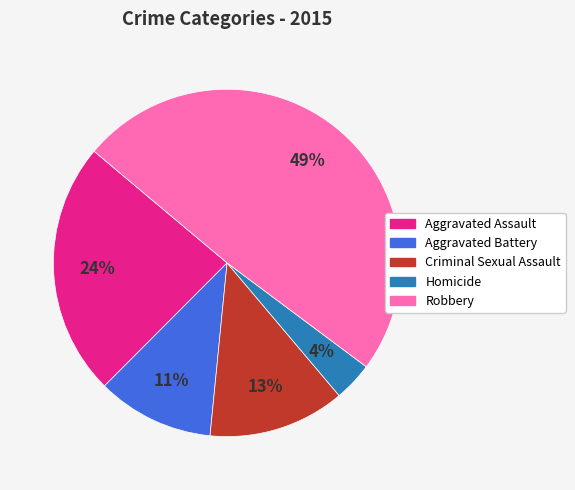

Is the sum of Aggravated Battery and Criminal Sexual Assault greater than half?

No